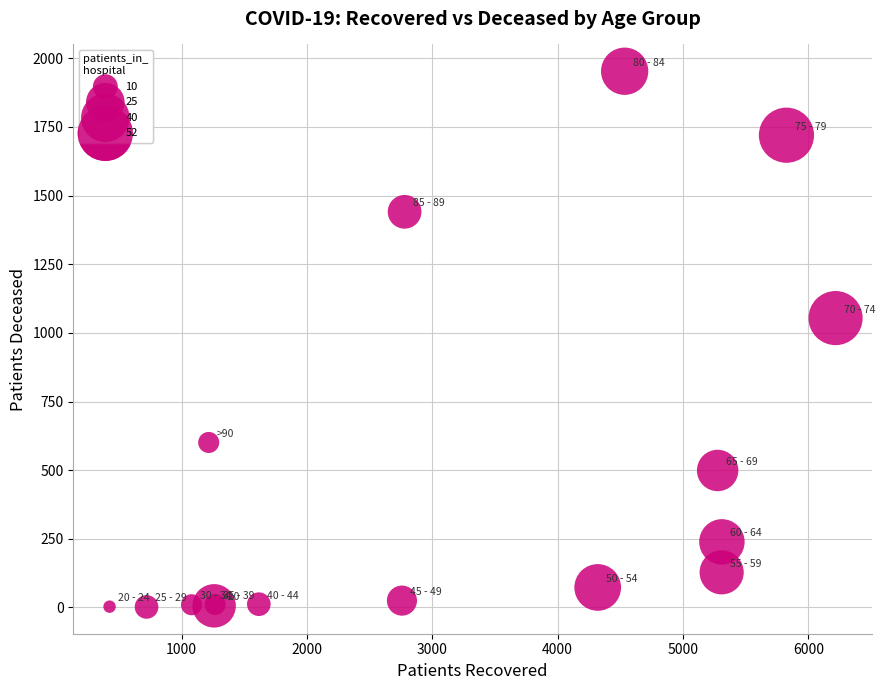

What Y value in the scatter plot is closest to 977?

1054